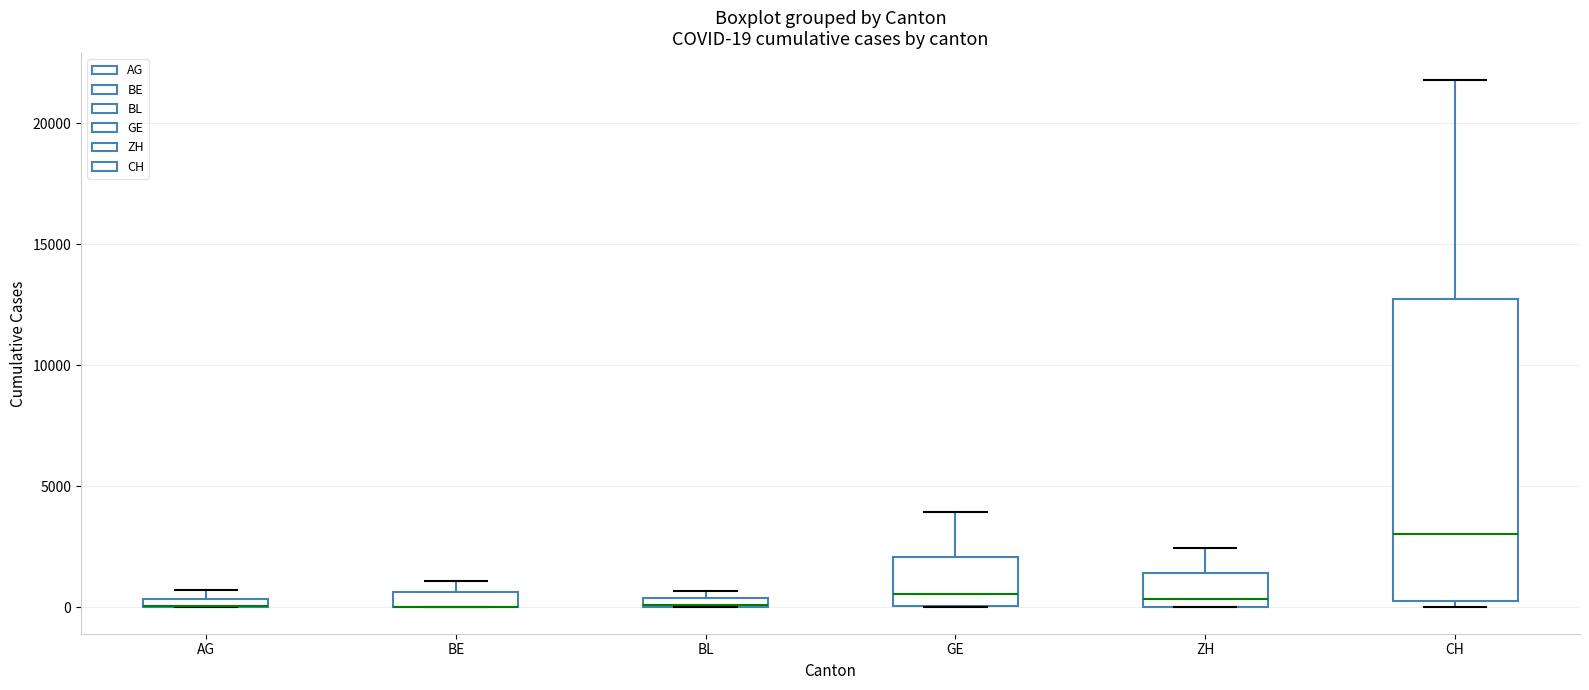

Comparing the boxes themselves (not the whiskers), which one is the tallest?

CH